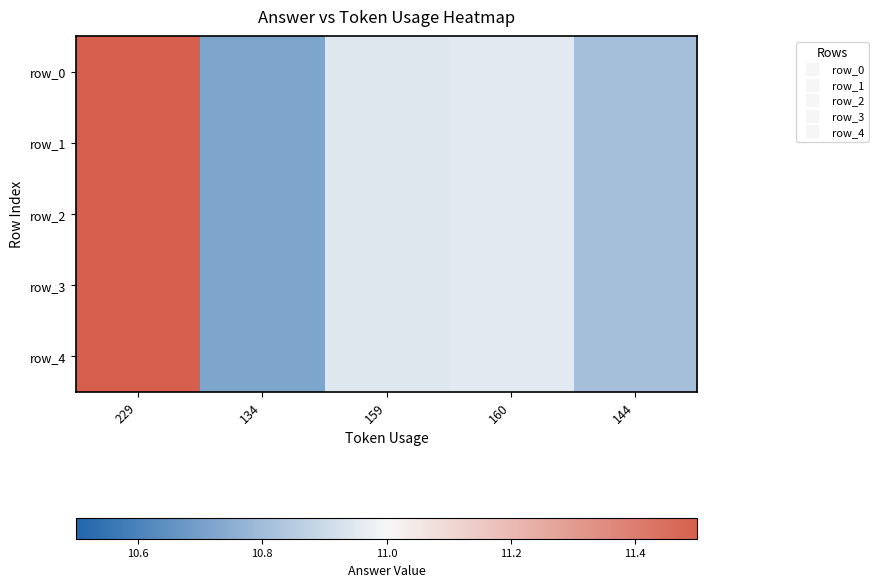

Reading left to right, extract all data points from this chart.

row_0: 229=11.6	134=10.7	159=10.9	160=11.0	144=10.8
row_1: 229=11.6	134=10.7	159=10.9	160=11.0	144=10.8
row_2: 229=11.6	134=10.7	159=10.9	160=11.0	144=10.8
row_3: 229=11.6	134=10.7	159=10.9	160=11.0	144=10.8
row_4: 229=11.6	134=10.7	159=10.9	160=11.0	144=10.8